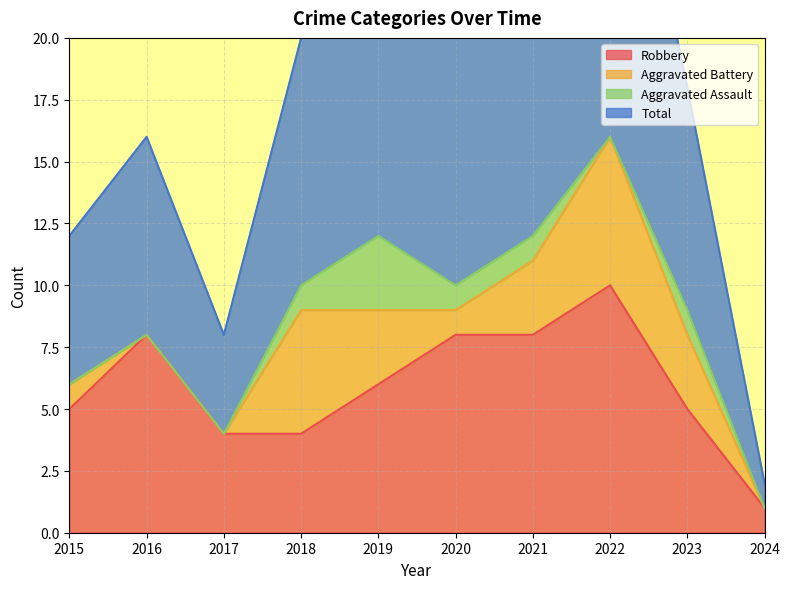

What is the smallest value displayed?

1